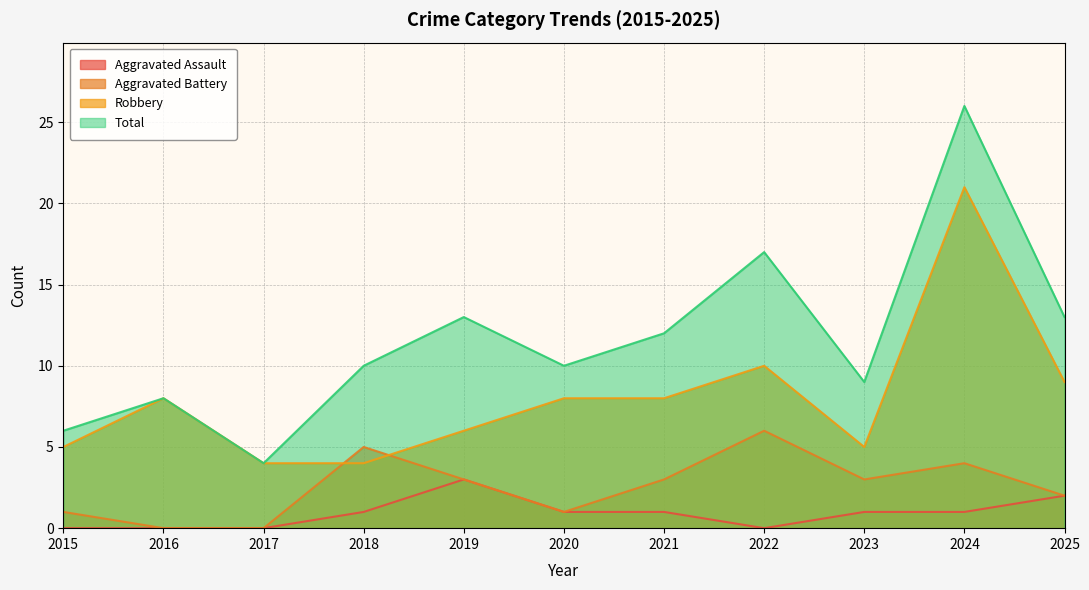

At which category does Total reach its first local peak?

2016